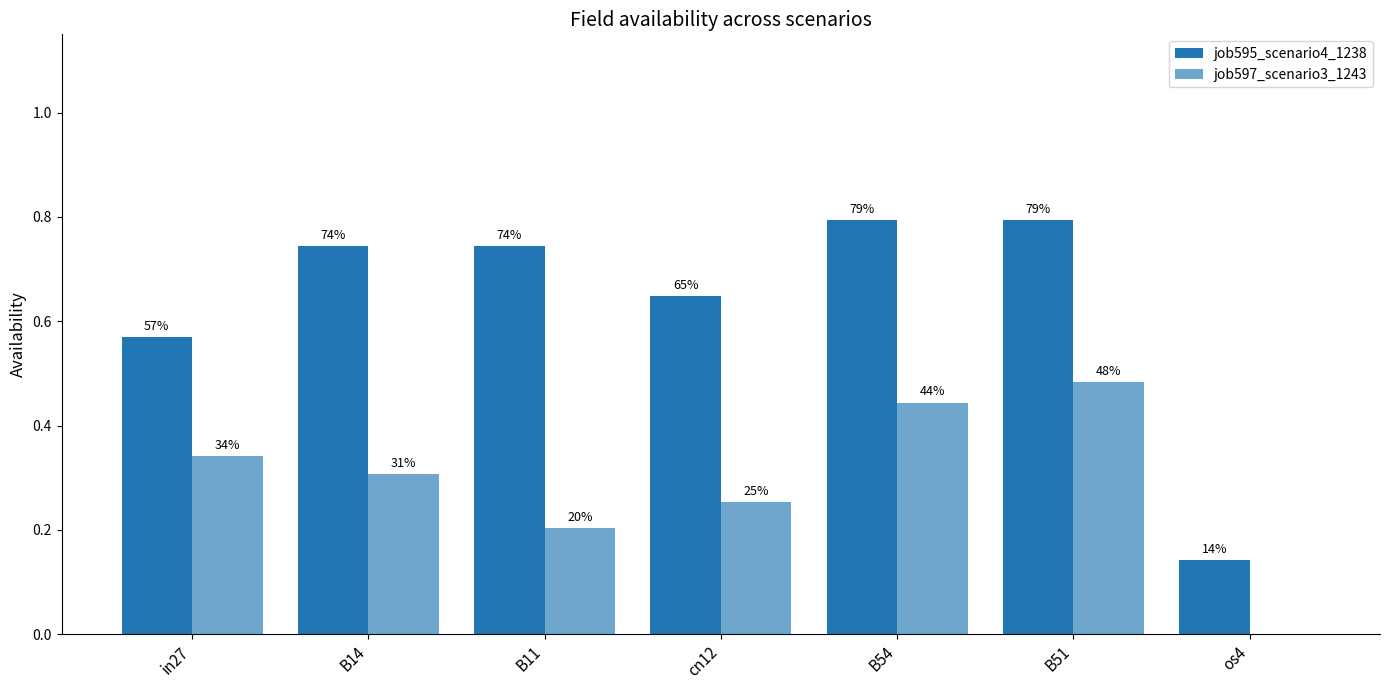

What is the difference between the maximum and minimum values in the job595_scenario4_1238 series?

0.7